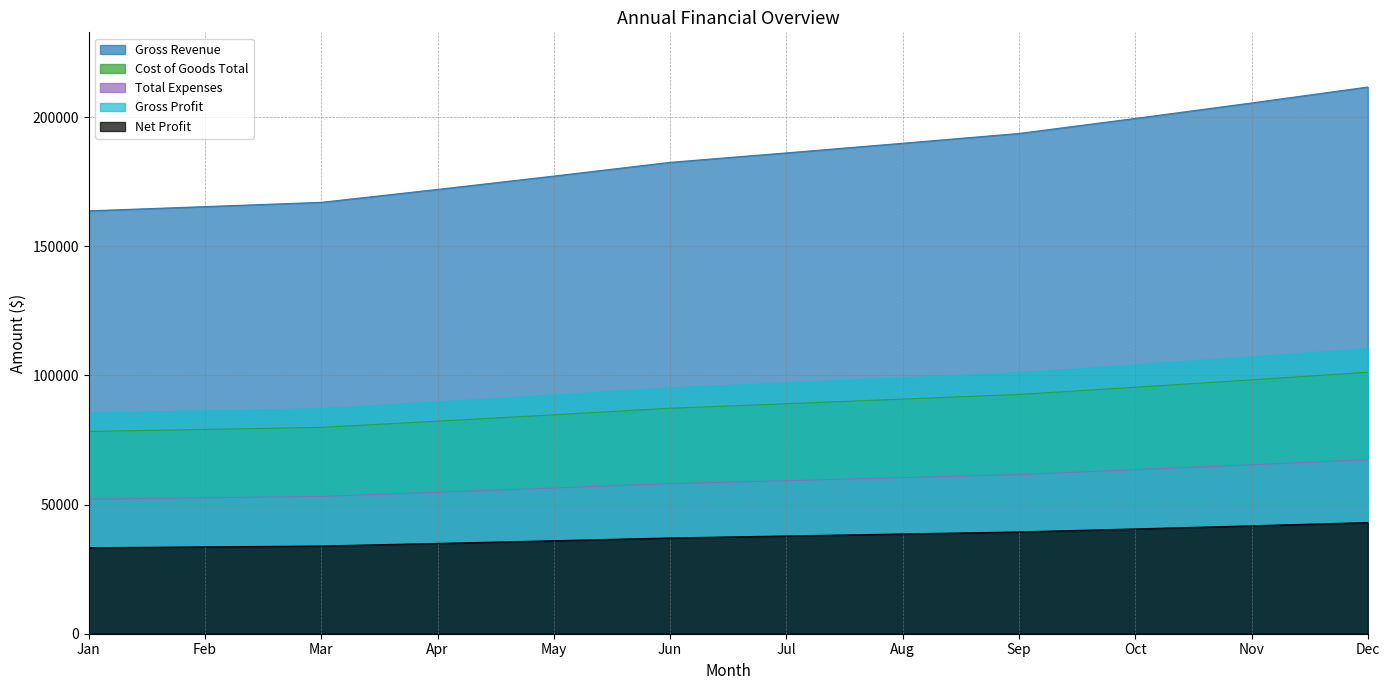

True or false: Total Expenses has more than 2 interior local peaks.

False